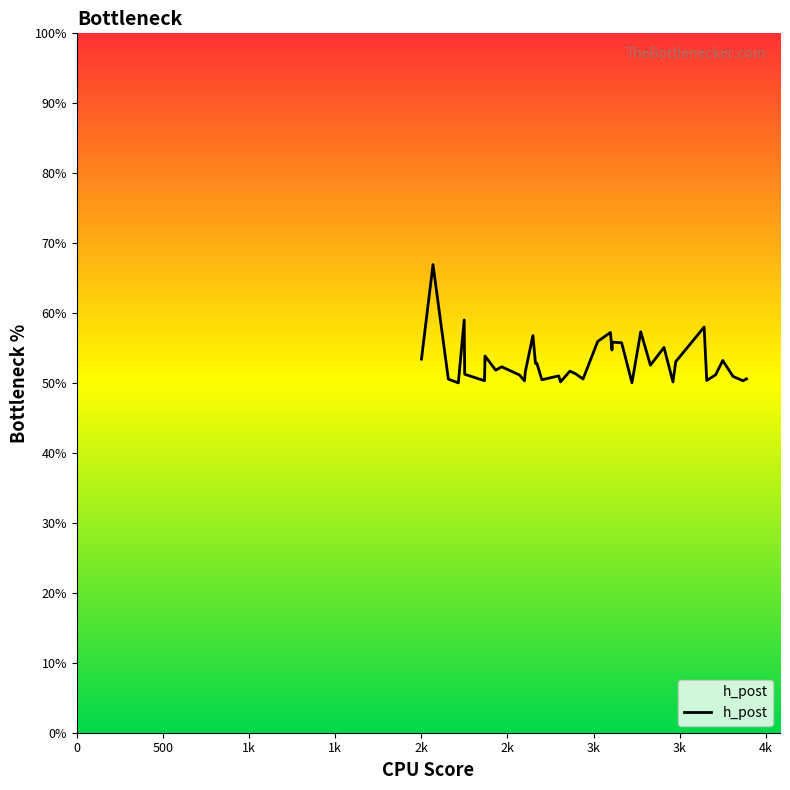

What is the smallest value displayed?

50.0